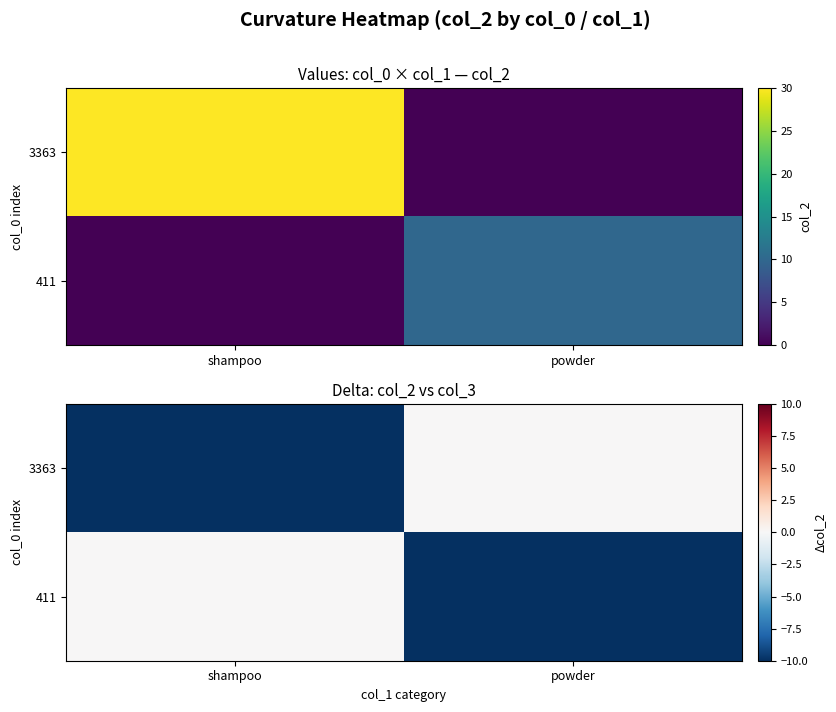

Is it true that 411 equals 3 at shampoo?

False